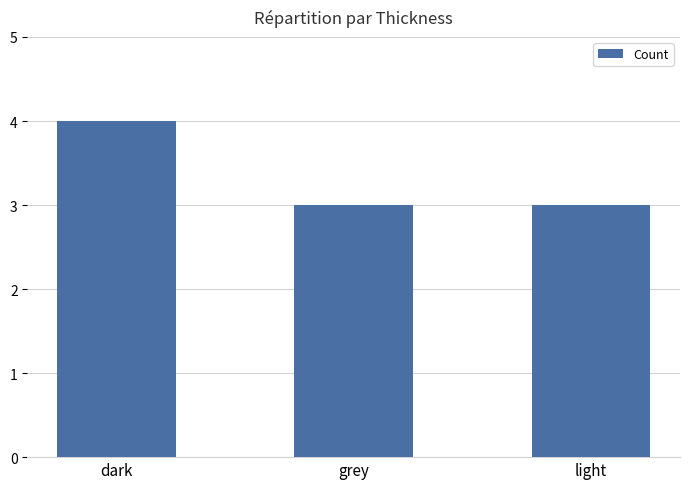

Approximately how many times larger is the value at grey compared to dark?

0.8